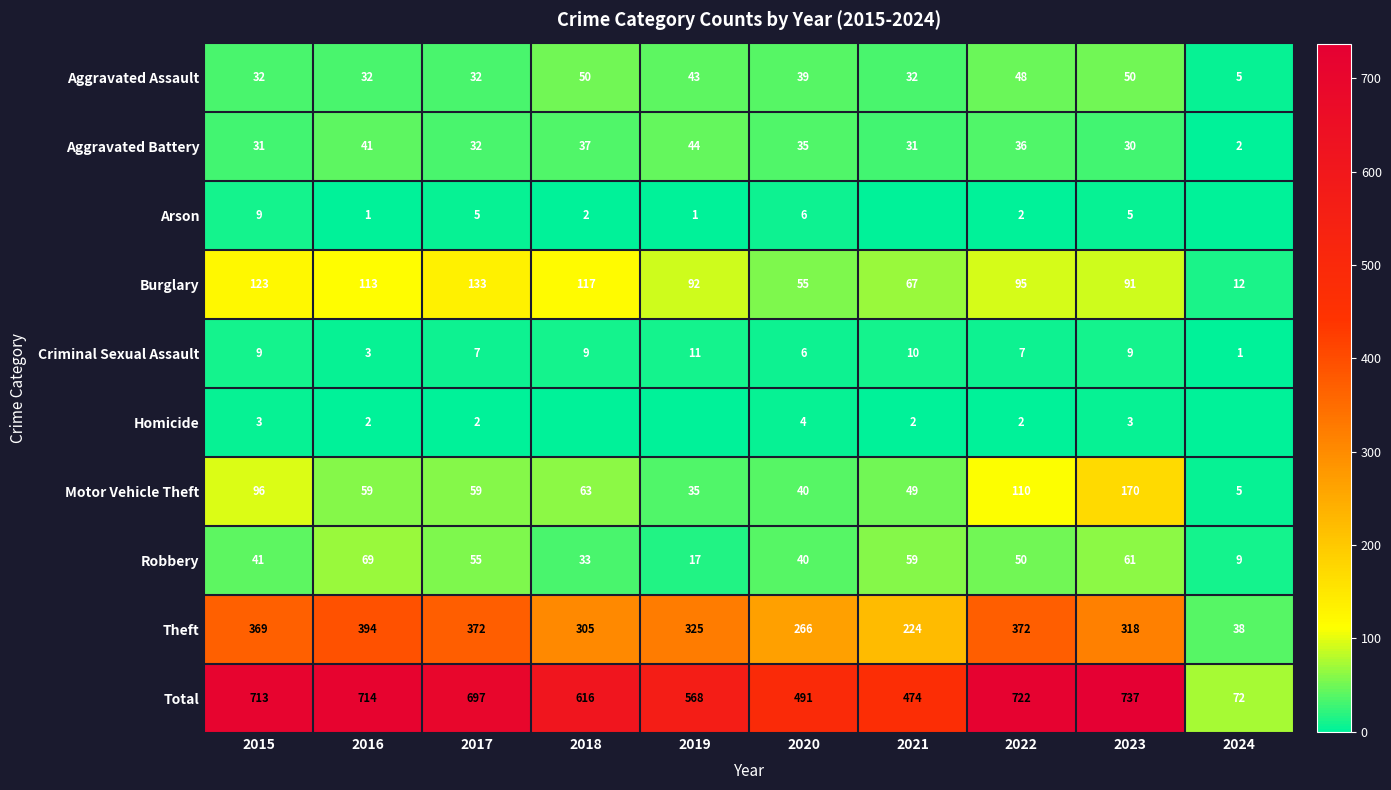

What is the difference between the highest and lowest values at 2020?

487